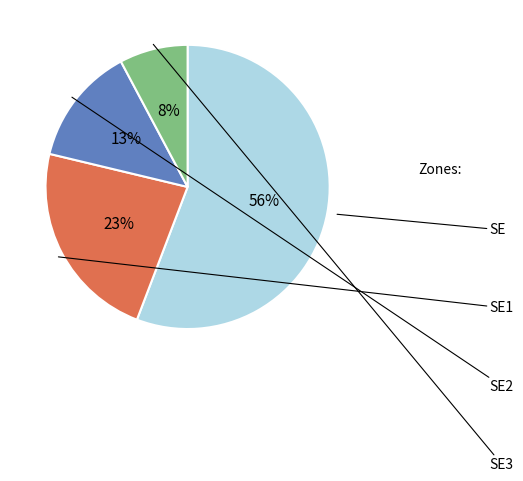

Is there a majority slice in this chart?

Yes